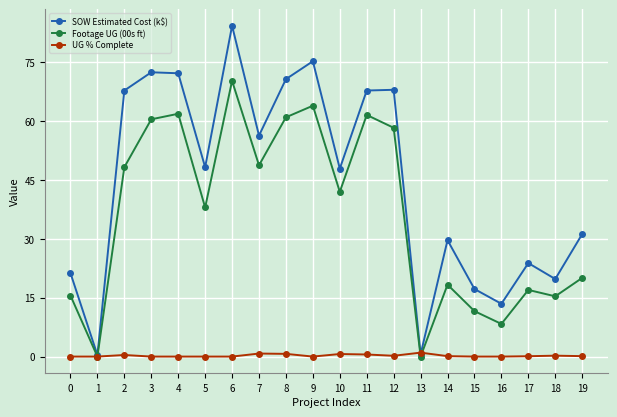

Where is the first local minimum for SOW Estimated Cost (k$)?

1